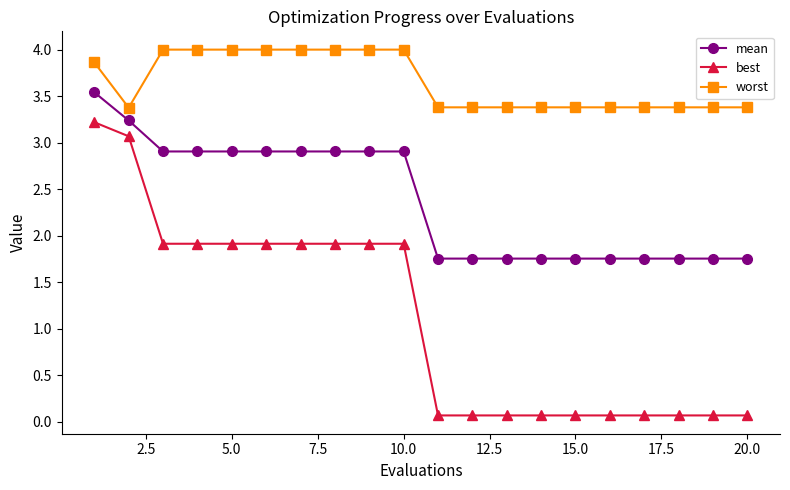

What are all the series names shown in the legend?

mean, best, worst